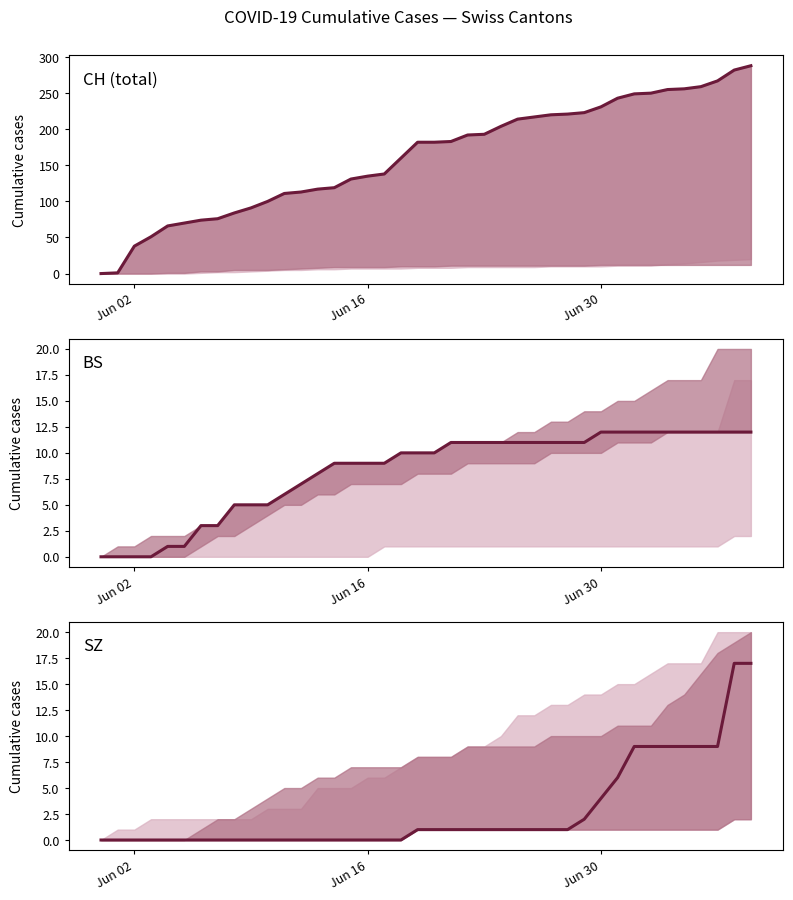

Rank the series by their maximum value, from highest to lowest.

CH (total), SZ, BS